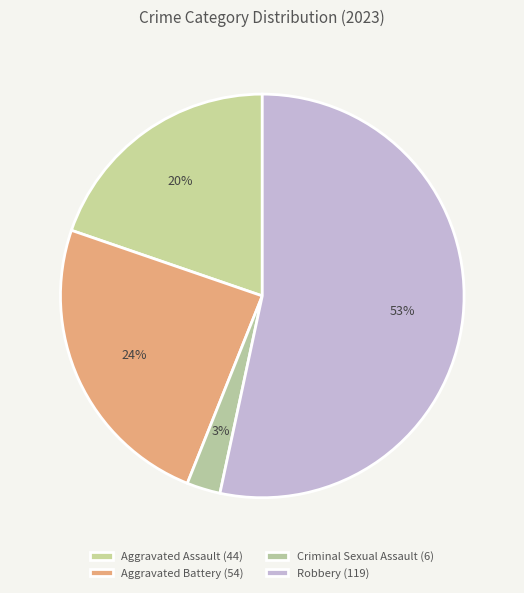

What is the smallest slice in the pie chart?

Criminal Sexual Assault